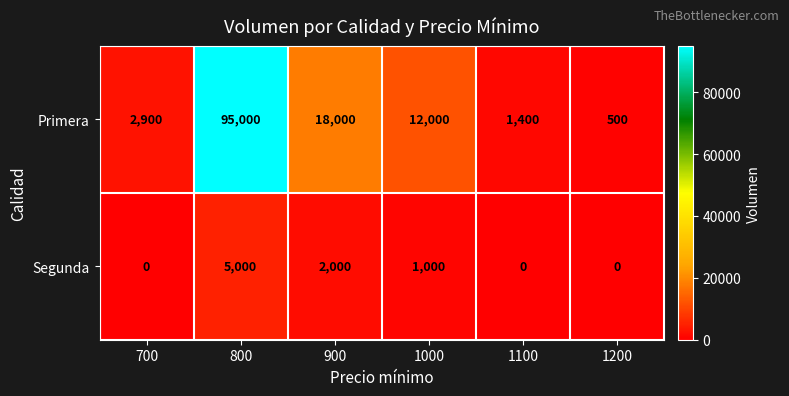

At which label is Segunda closest to 2500?

900